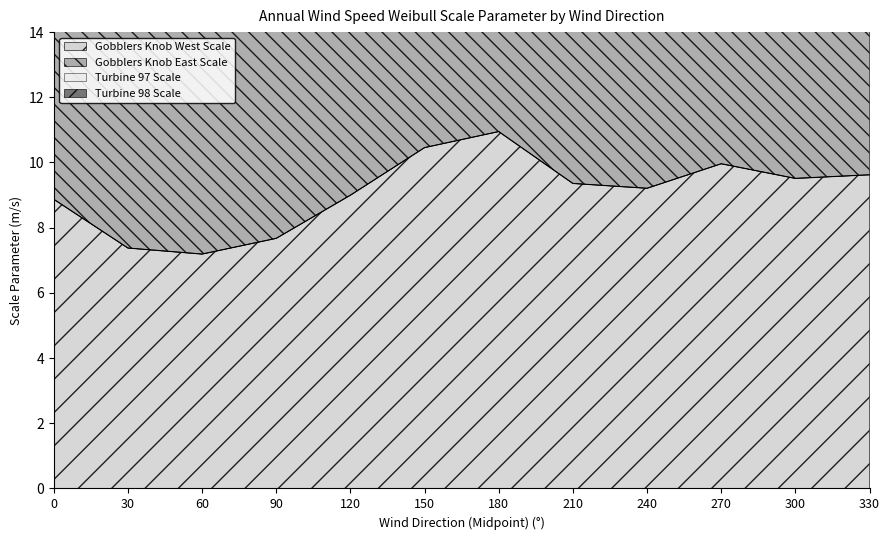

Which series has the largest total across all categories?

Gobblers Knob East Scale